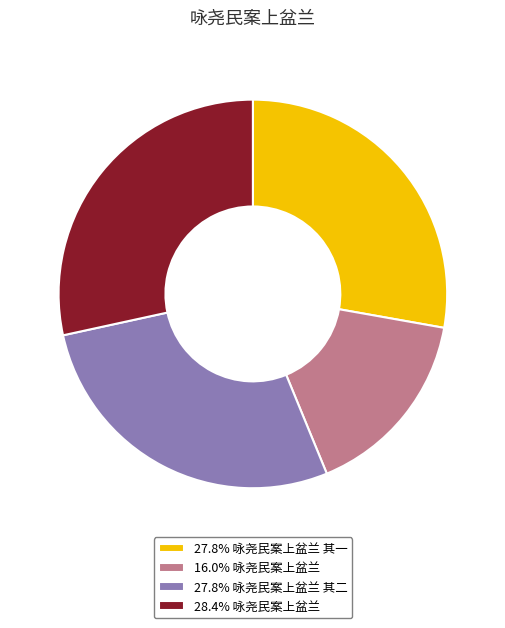

Does any single category account for the majority?

No